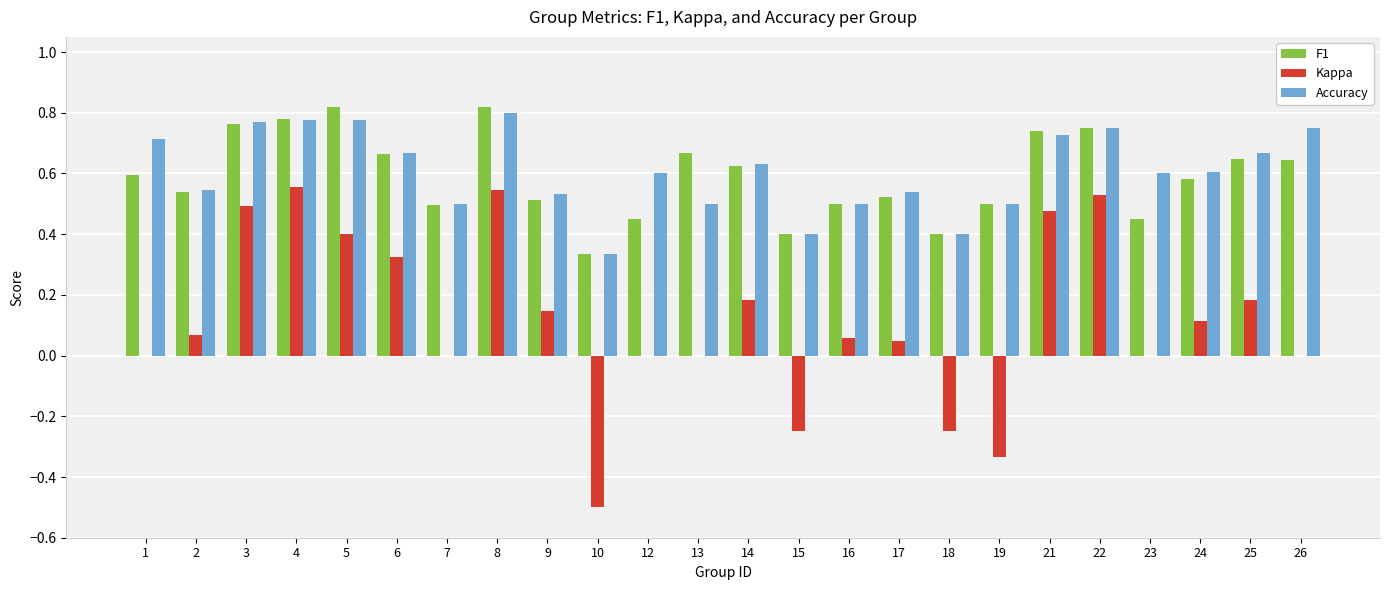

Which series changed the most between 13 and 18?

F1